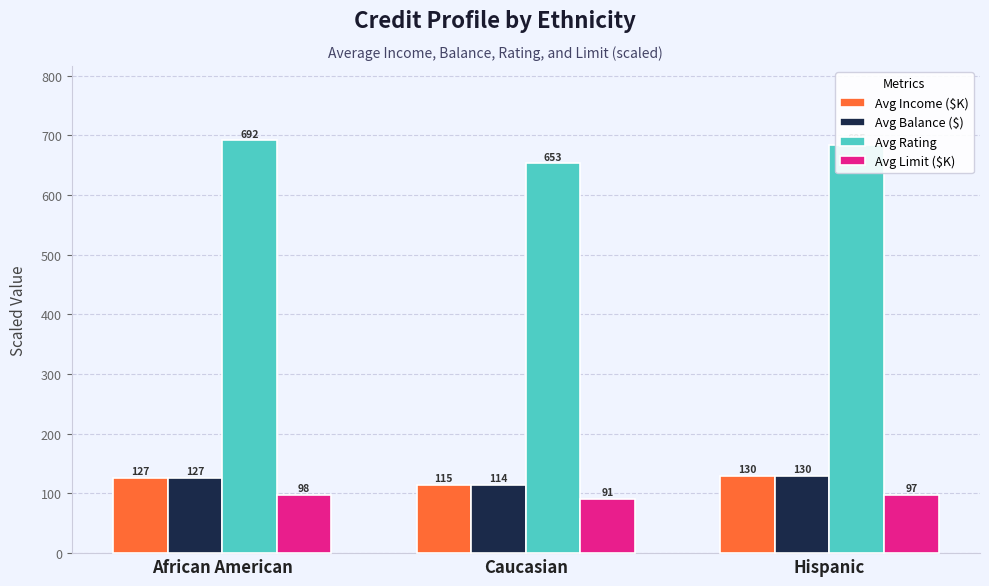

What position from the right is African American?

3